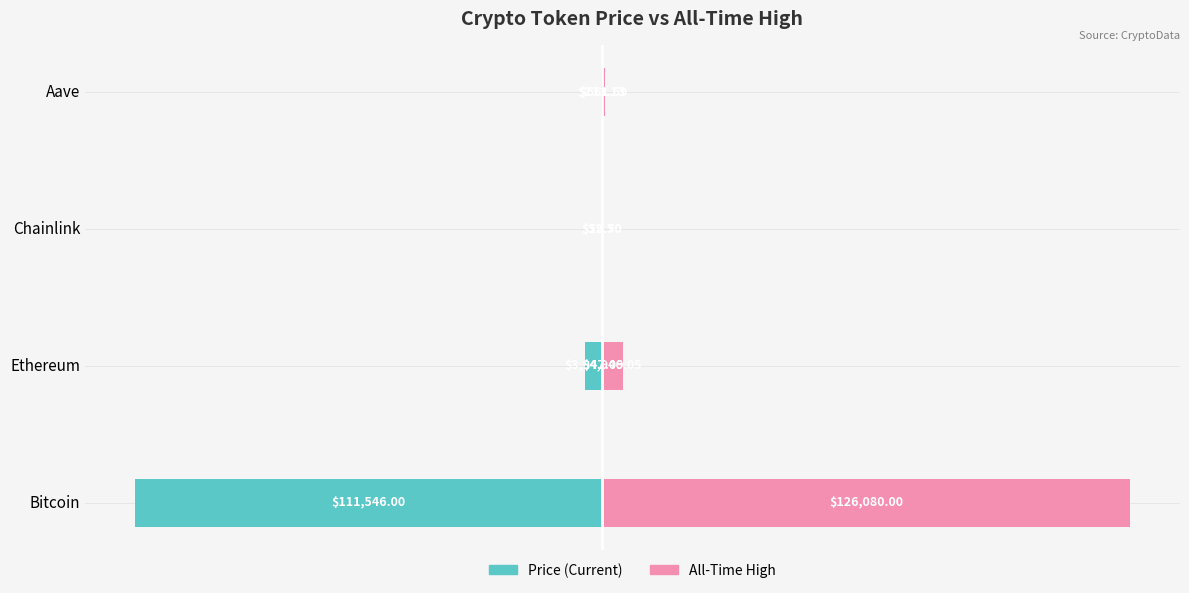

Are the bars grouped side by side (vs. stacked)?

Yes